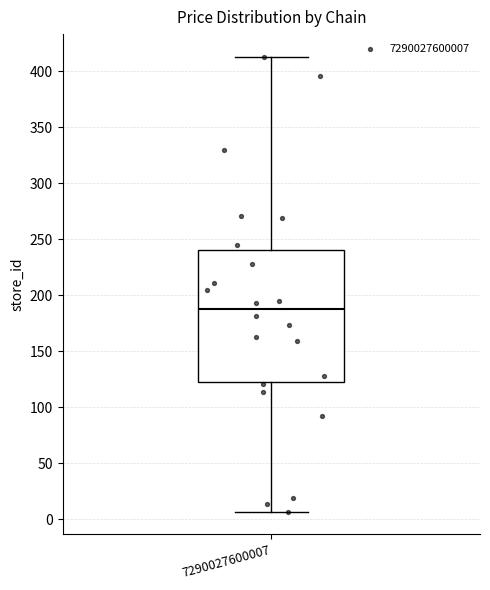

Transcribe this box plot: give where the median line is, the range the box spans, and where the two whiskers end, as read against the y-axis. The values are not printed on the chart, so give them approximately, as read against the axis.

median 190, box 125 to 240, whiskers 5 to 415